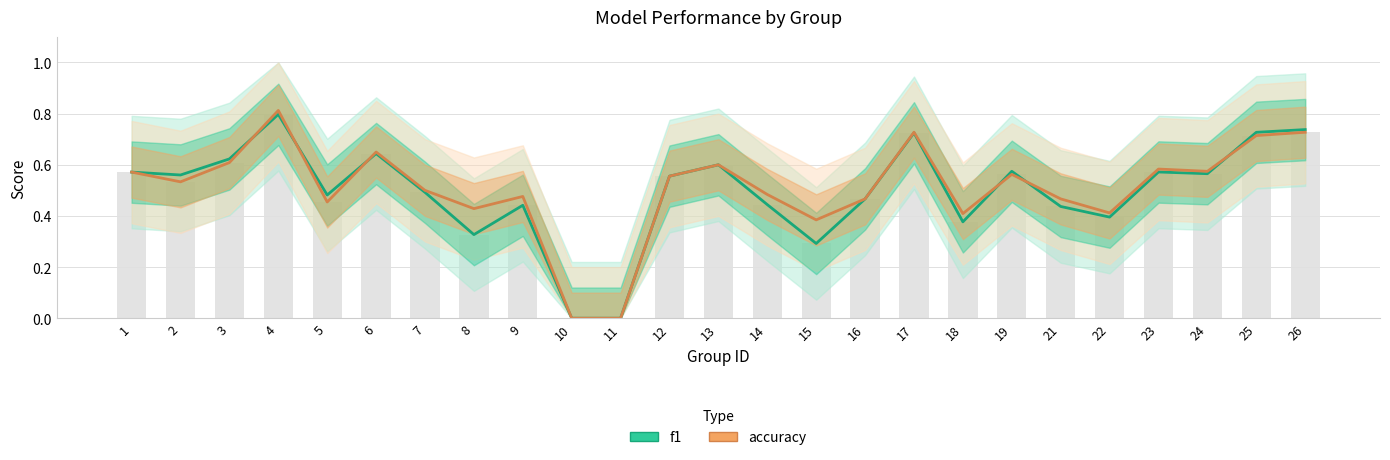

How many f1 values are between 0 and 1?

25